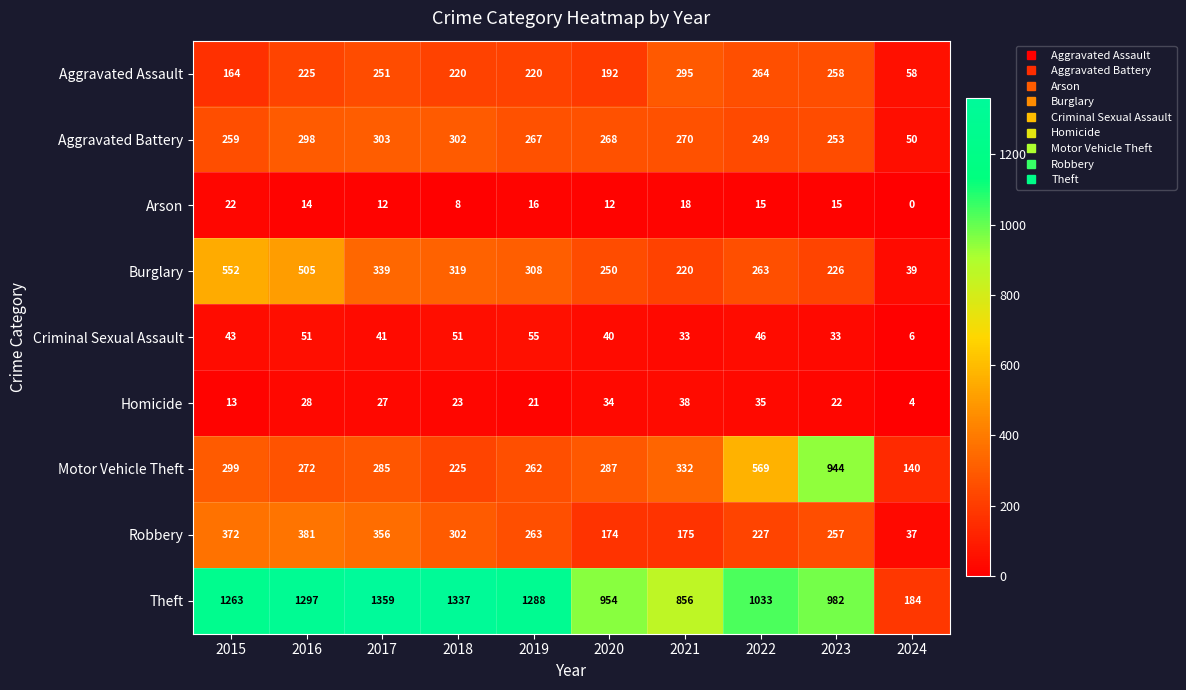

Which series has the widest spread of values?

Theft